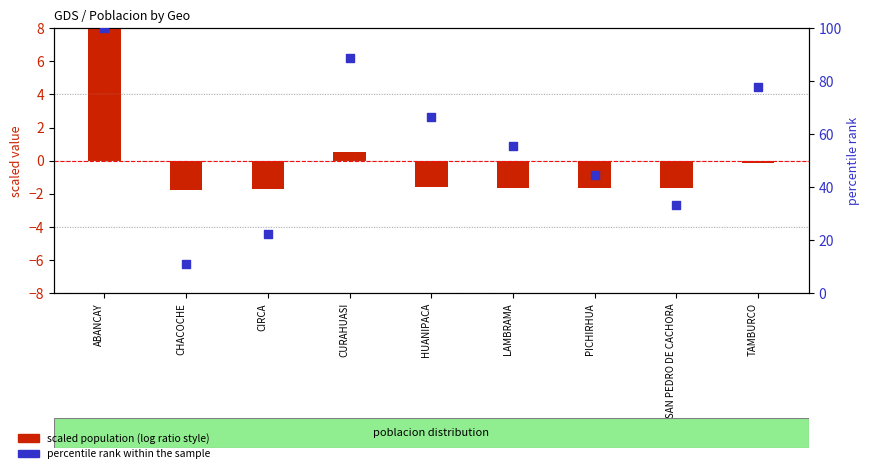

Which series reaches the minimum Y coordinate?

scaled population (log ratio style)